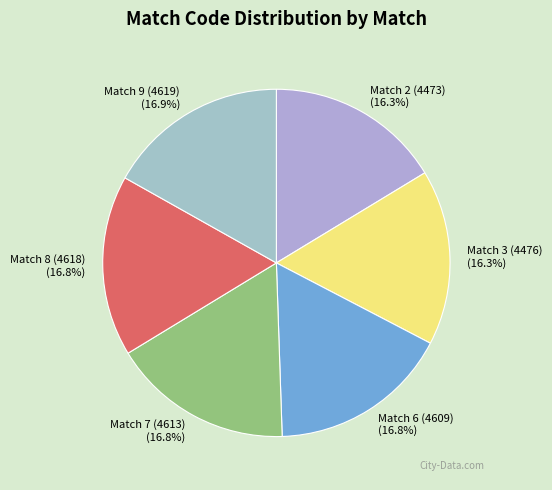

What is the ratio of the value at Match 9 (4619) (16.9%) to the value at Match 8 (4618) (16.8%)?

1.0